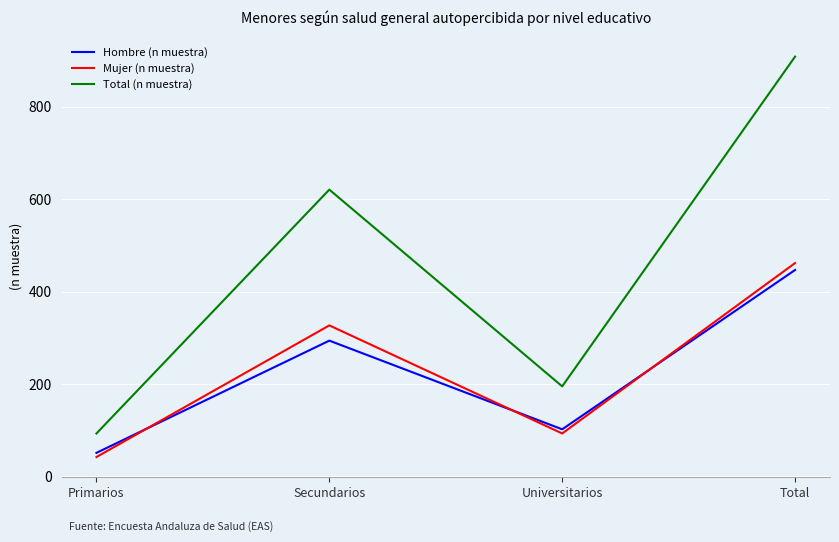

Reading left to right, list all the values displayed in this chart.

Hombre (n muestra): 51	294	102	447
Mujer (n muestra): 42	327	93	462
Total (n muestra): 93	621	195	909